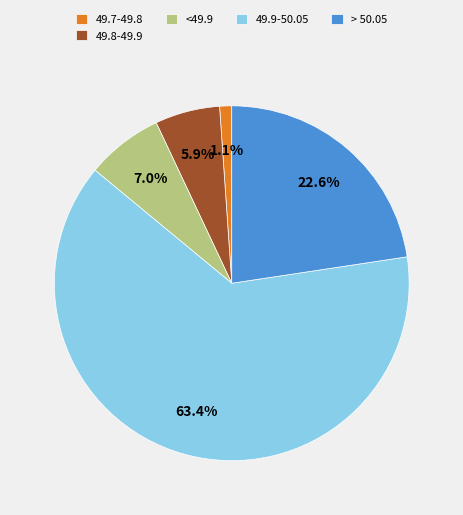

How much of the chart is everything except <49.9?

93.0%